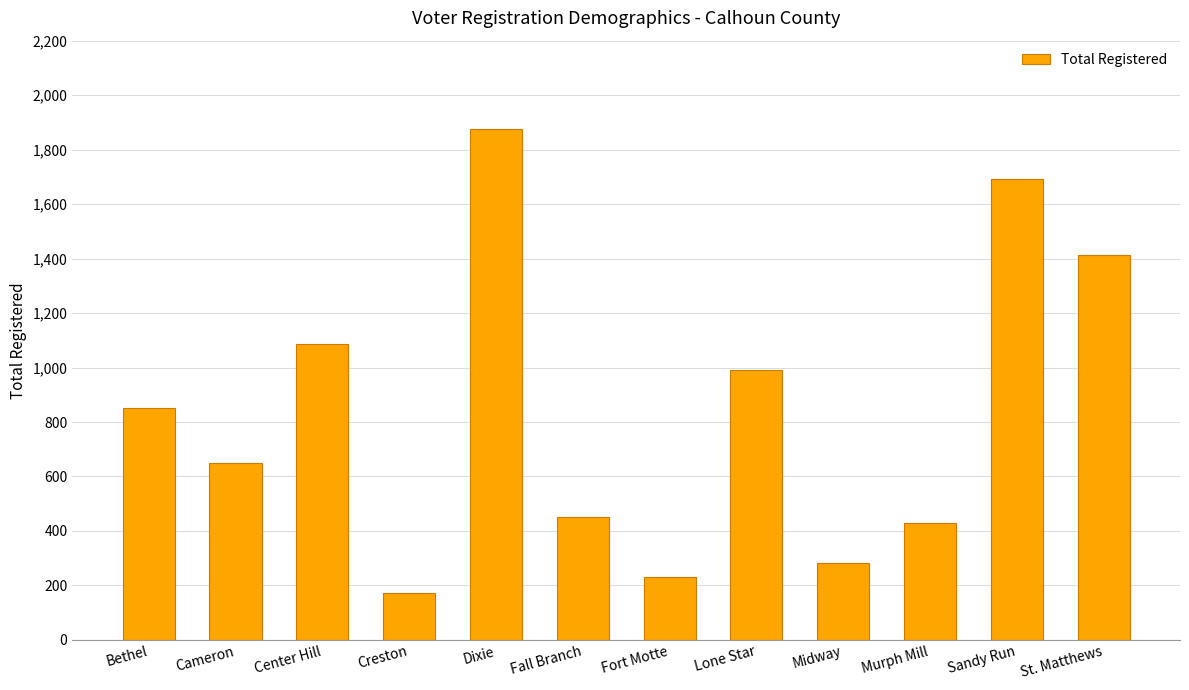

List the labels in order of value, smallest first.

Creston, Fort Motte, Midway, Murph Mill, Fall Branch, Cameron, Bethel, Lone Star, Center Hill, St. Matthews, Sandy Run, Dixie